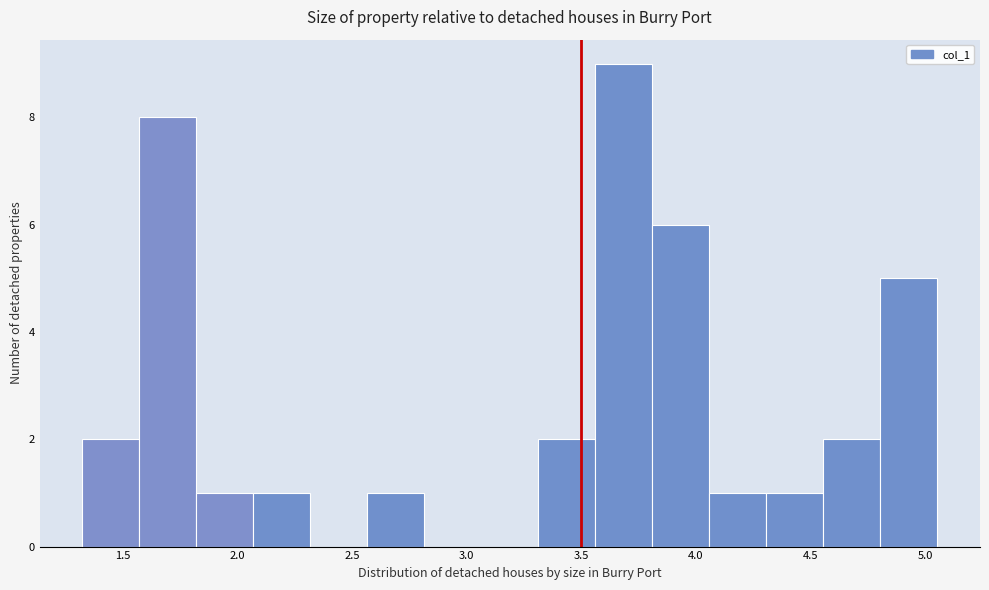

What is the height of the bar covering 1.55 to 1.80 on the x-axis? Neither the bar edges nor the heights are printed on the chart, so give them approximately, as read against the axes.

8